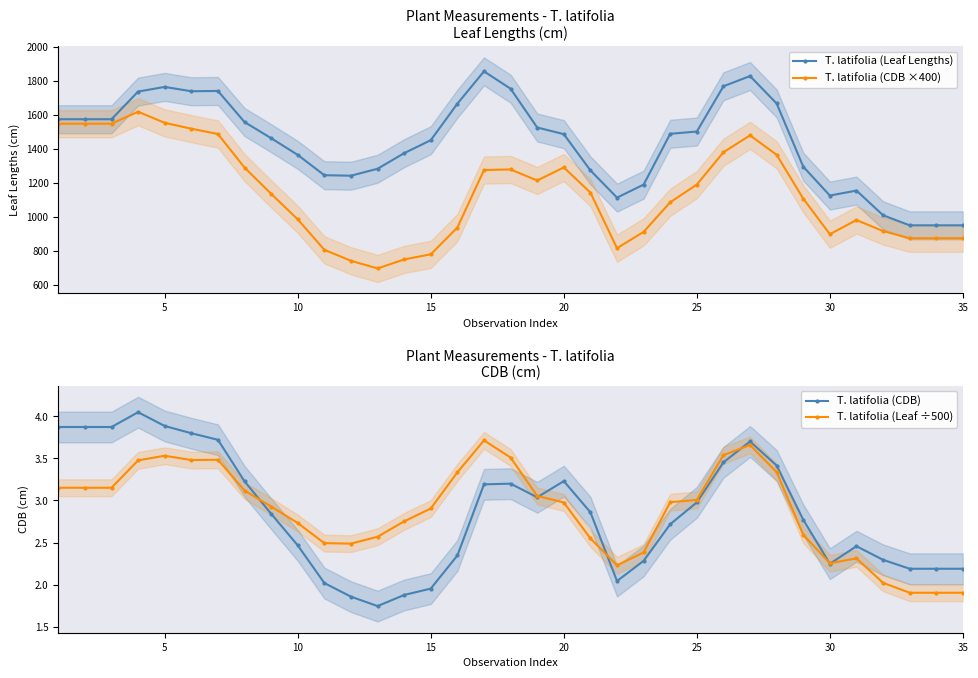

After their last crossing, which series has the higher values: T. latifolia (CDB) or T. latifolia (Leaf ÷500)?

T. latifolia (CDB)